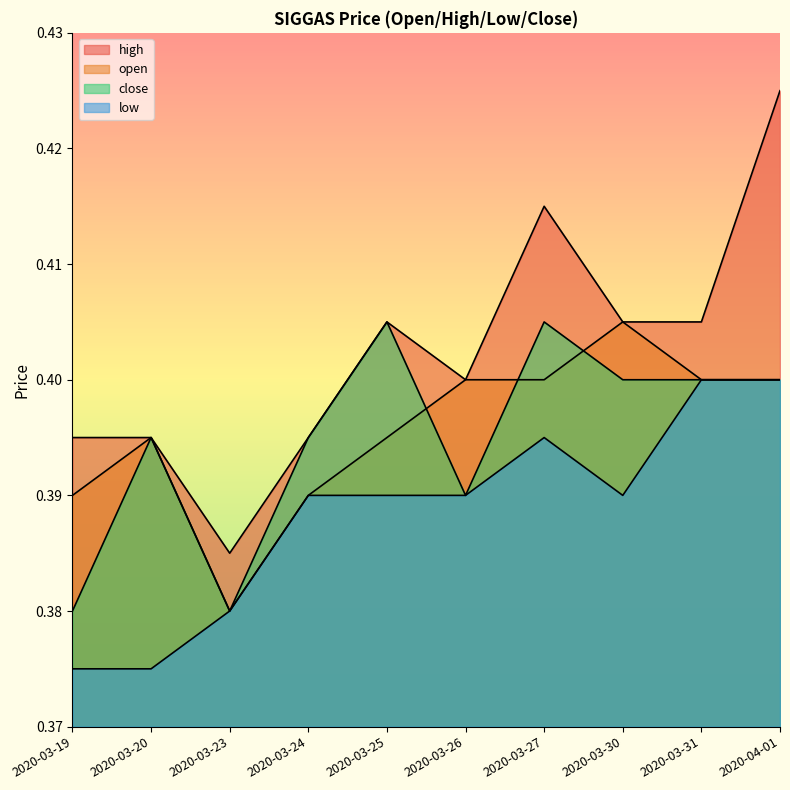

Between 2020-04-01 and 2020-03-31, which is larger?

2020-04-01